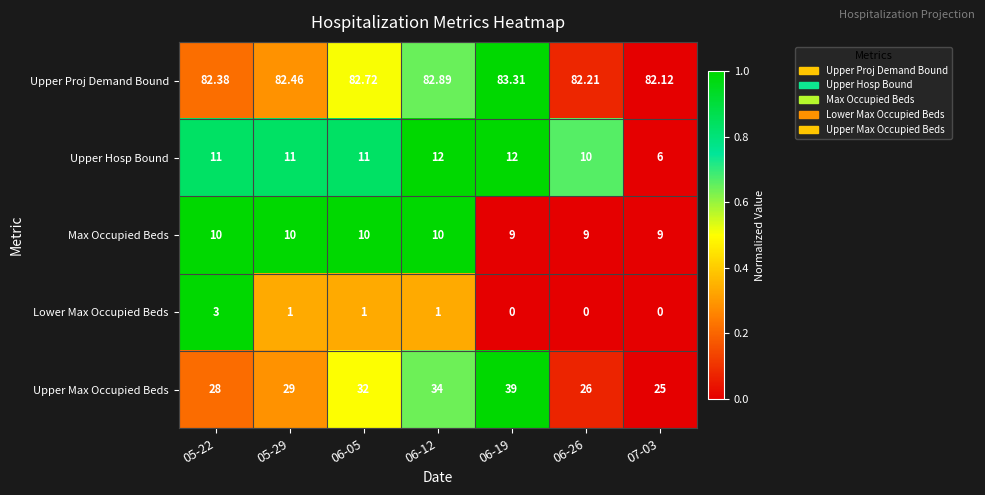

Which series has the largest total across all categories?

Upper Proj Demand Bound